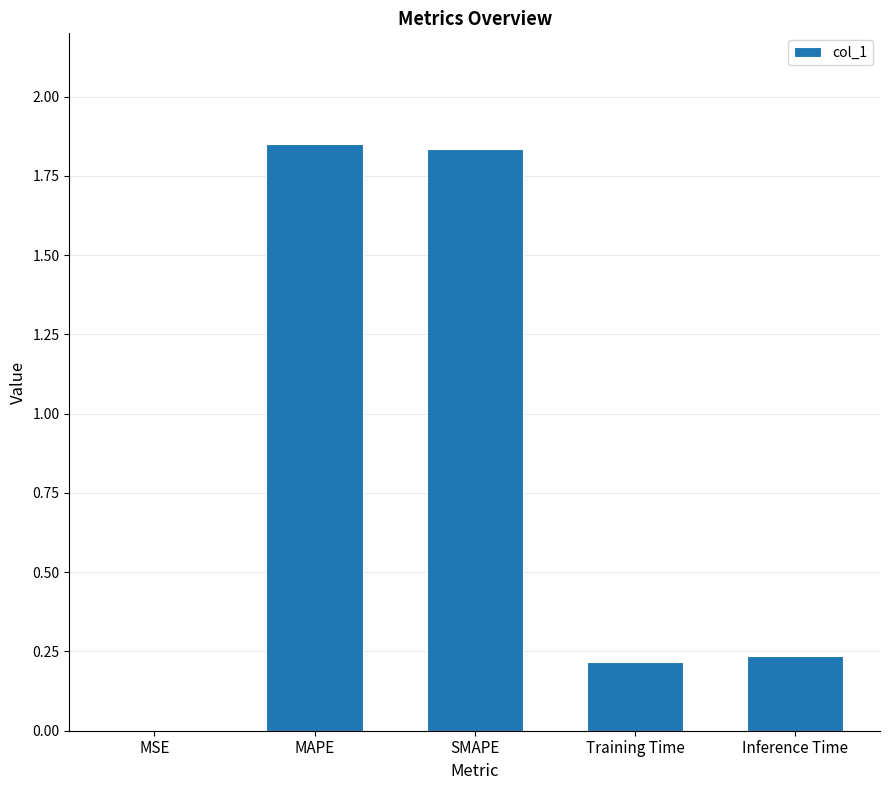

How many series are shown in this chart?

1